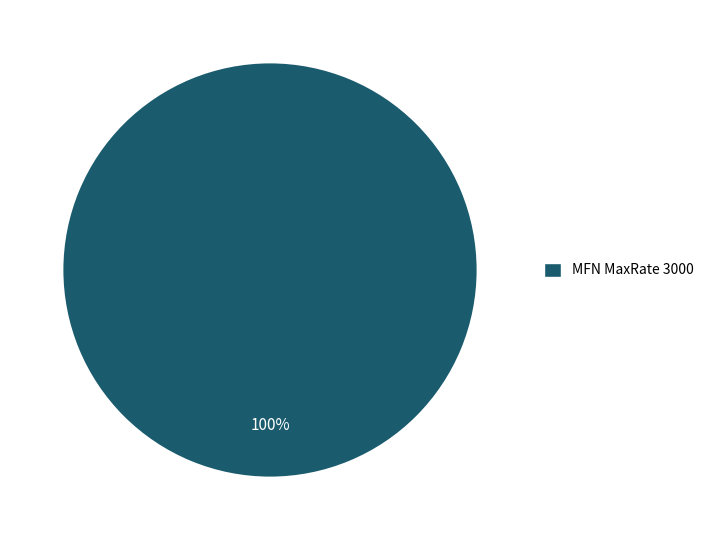

To the nearest percent, what percentage of the pie is MFN MaxRate 3000?

100%